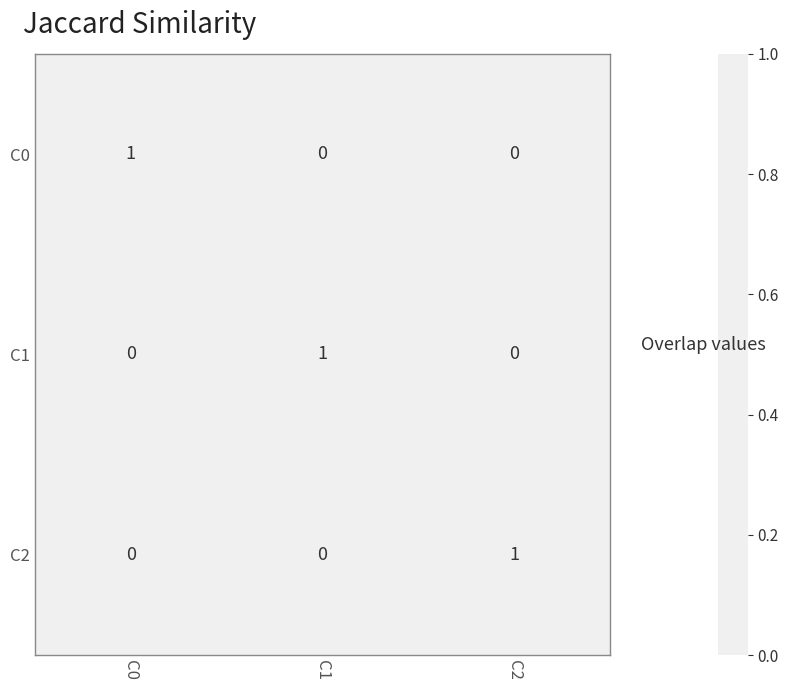

What is the difference between the highest and lowest values at C0?

1